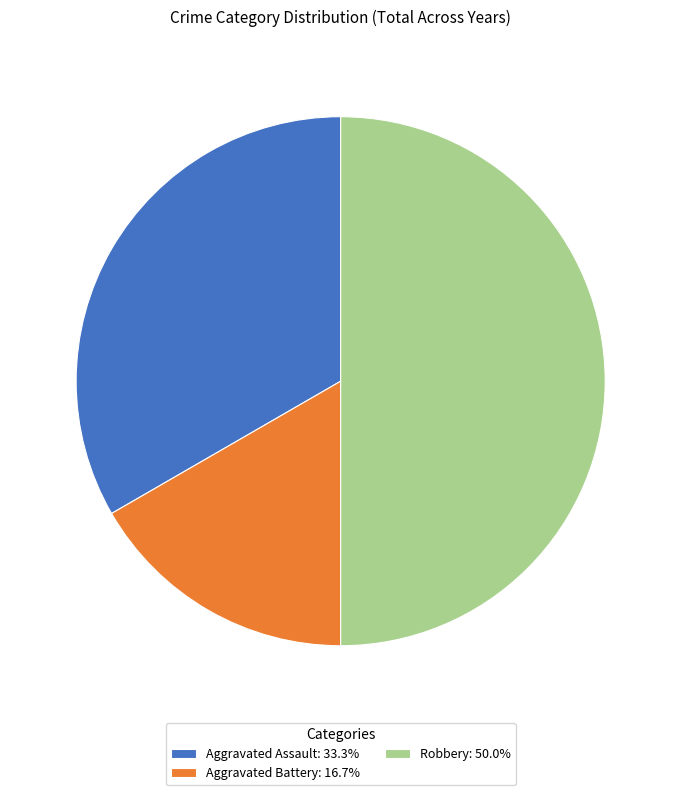

What is the ratio of the value at Robbery to the value at Aggravated Assault?

1.5